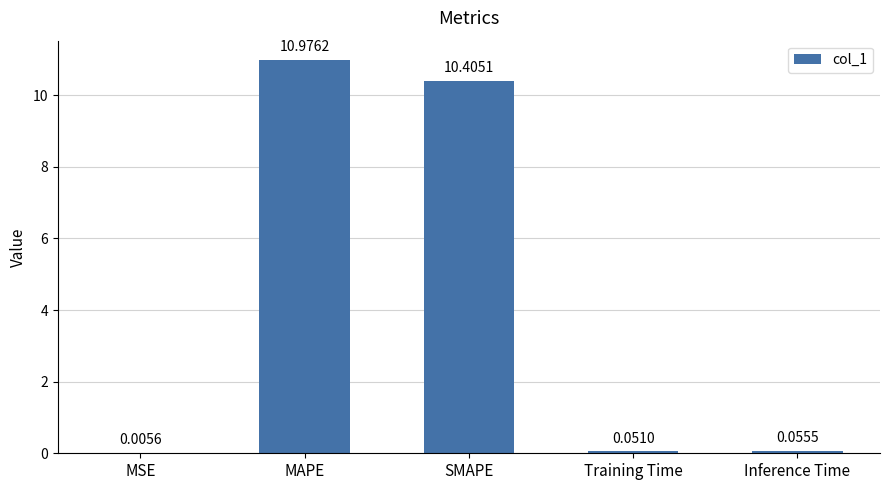

What is the ratio of the value at MAPE to the value at SMAPE?

1.1